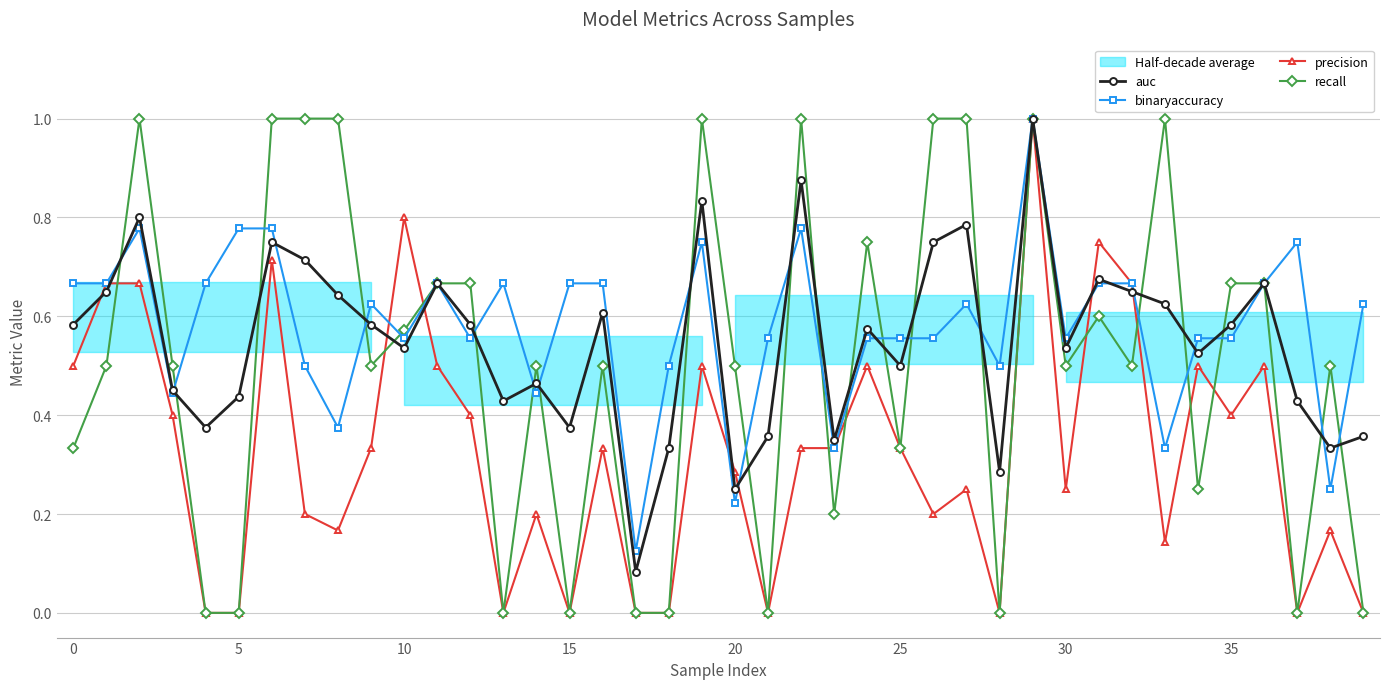

How many interior local peaks does the recall series have?

10